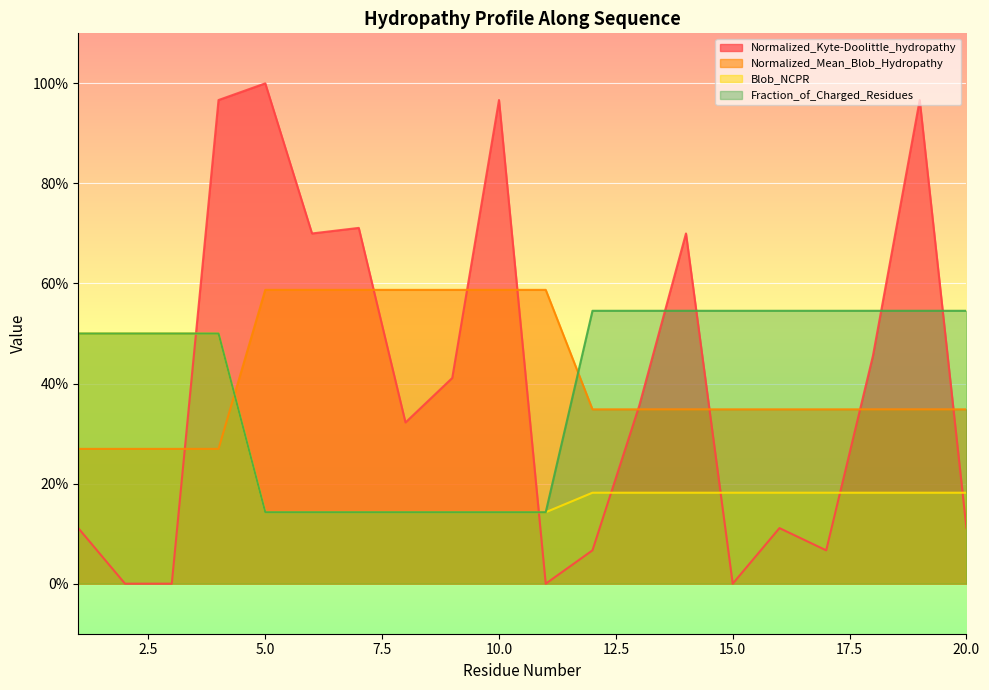

What value does the Blob_NCPR series have at 15?

0.2